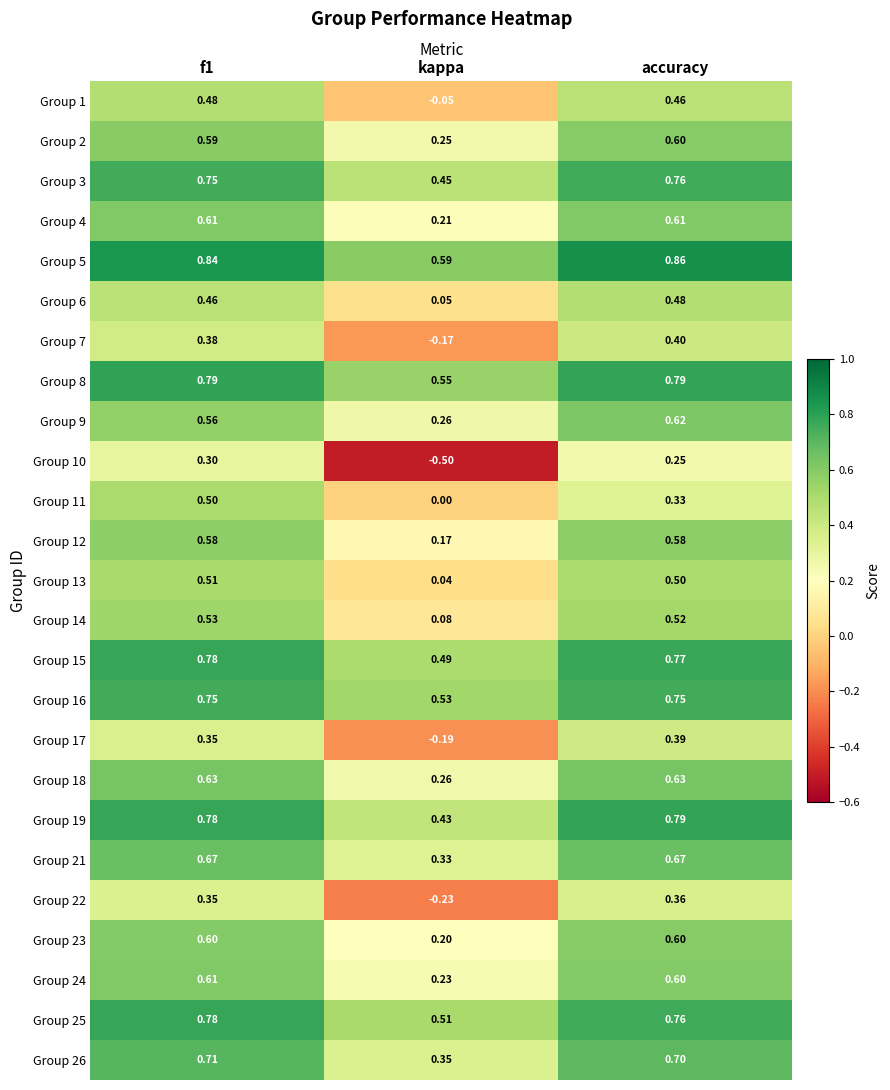

Which series has the largest range (max minus min)?

Group 10